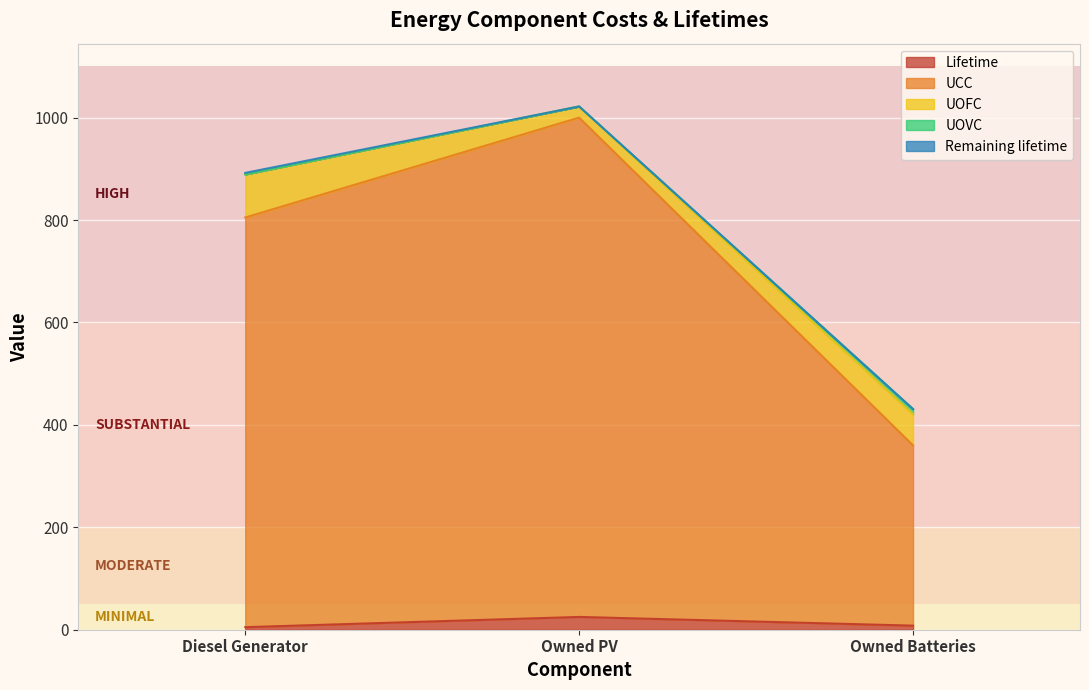

What is the sum of the UOFC values at Diesel Generator and Owned Batteries?

144.9